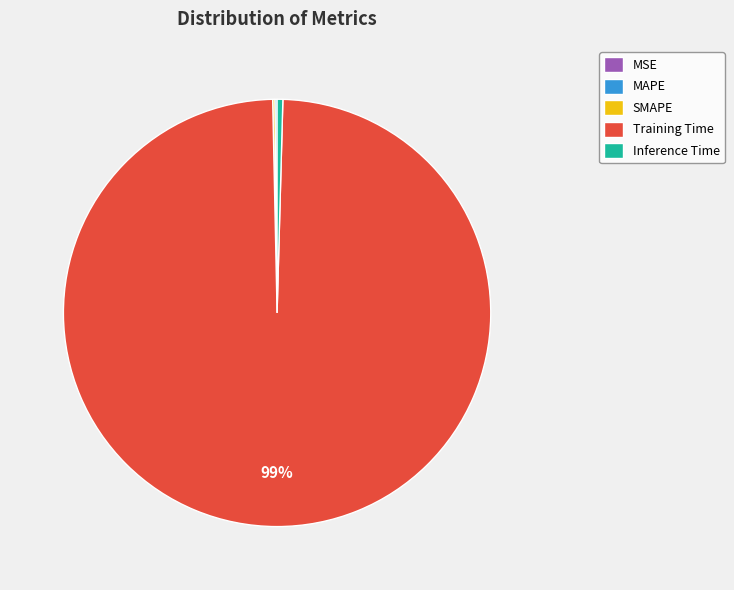

Is Training Time the majority of the pie?

Yes